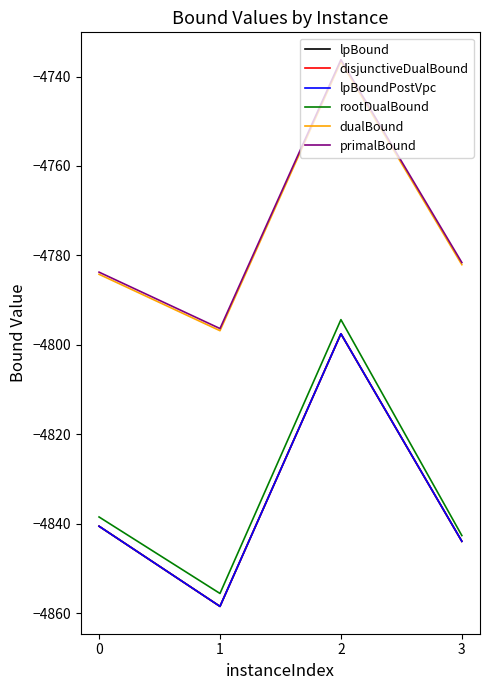

Does the chart display data point markers on the line(s)?

No